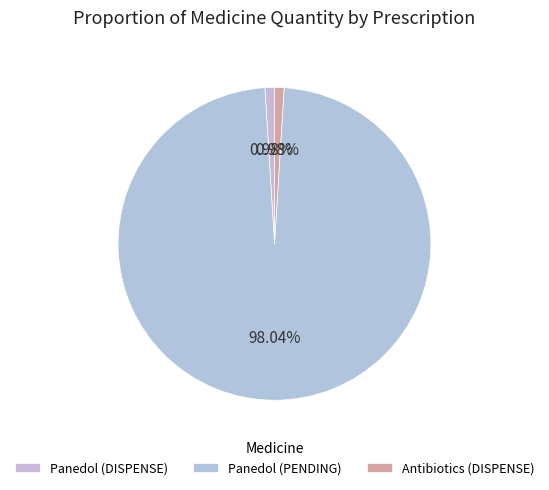

Is there any slice that represents more than half of the pie?

Yes